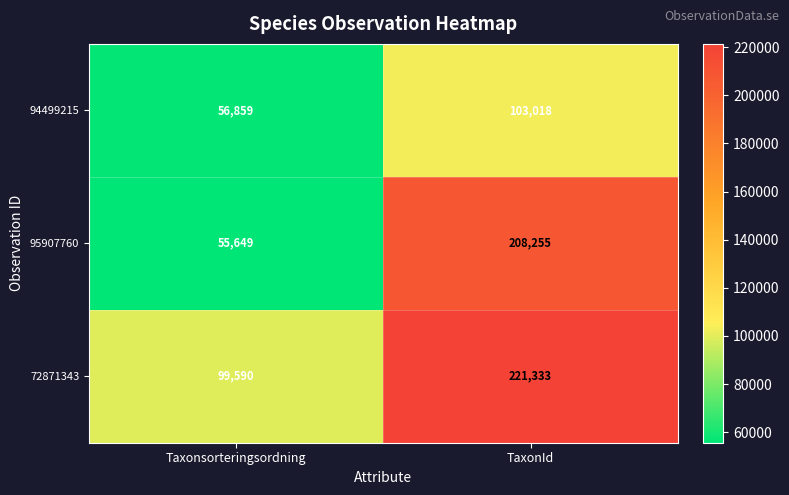

Reading right to left, list all the values displayed in this chart.

94499215: 103018	56859
95907760: 208255	55649
72871343: 221333	99590